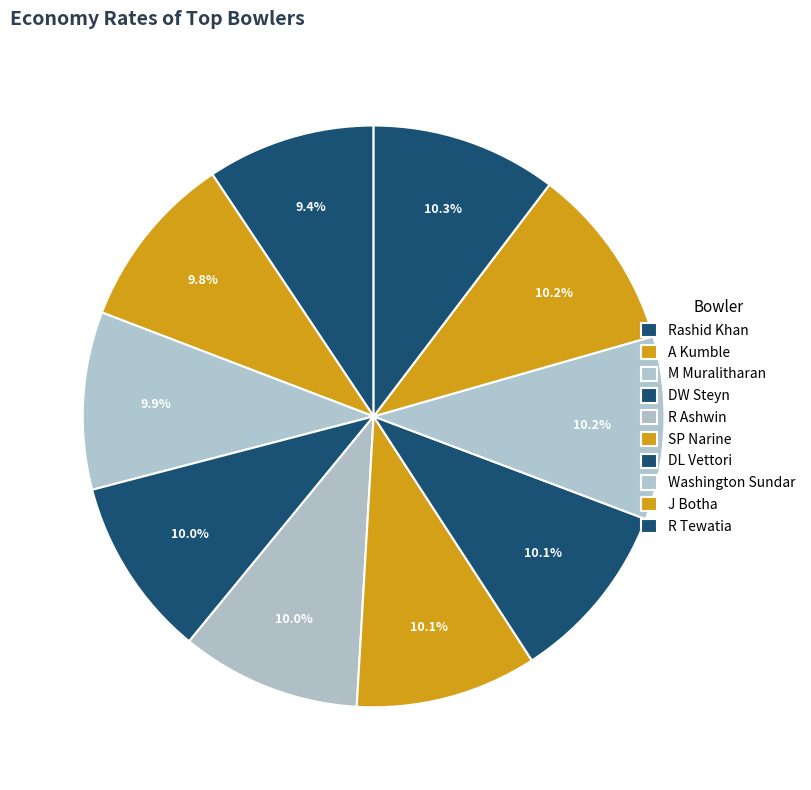

True or false: R Ashwin accounts for 10% of the total.

True